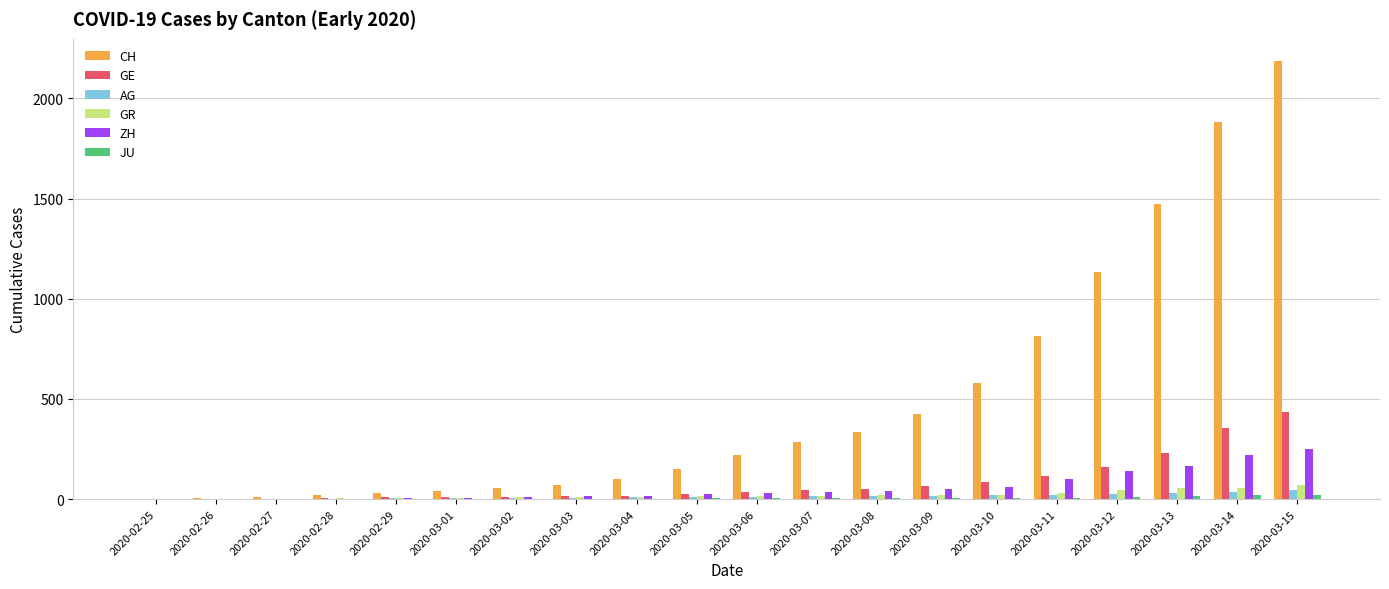

The value of CH at 2020-03-13 is 641. True or false?

False